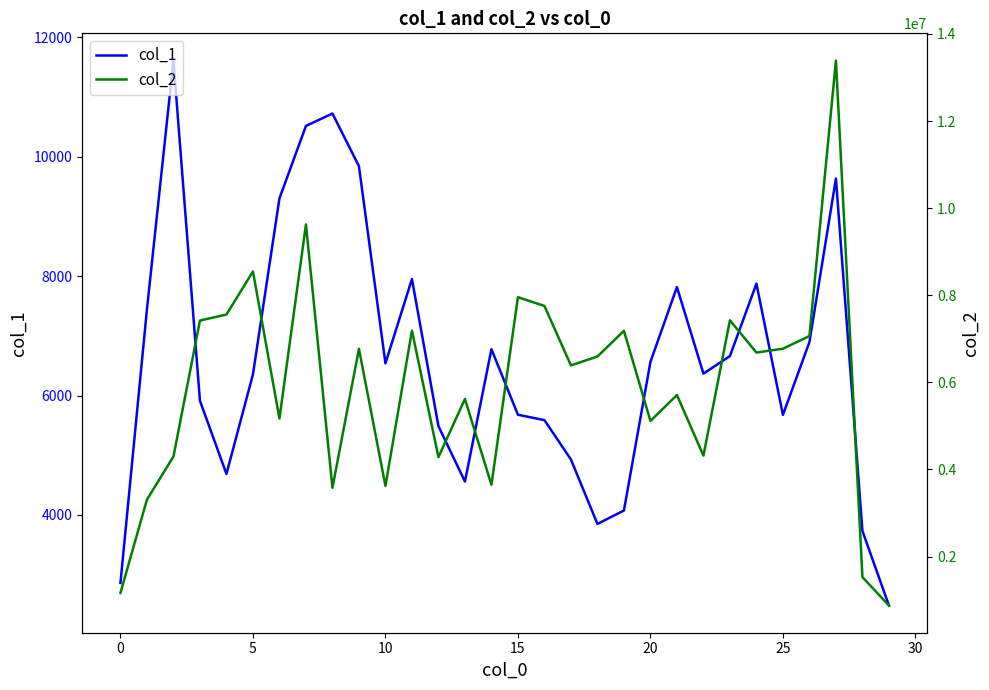

At which label is col_2 closest to 7132821?

19